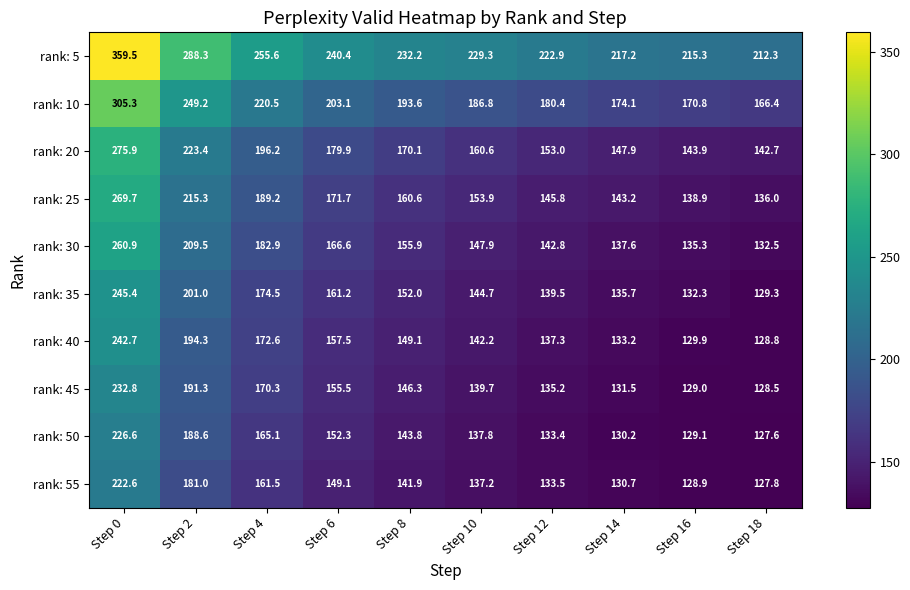

What is the maximum value shown in the chart?

359.5